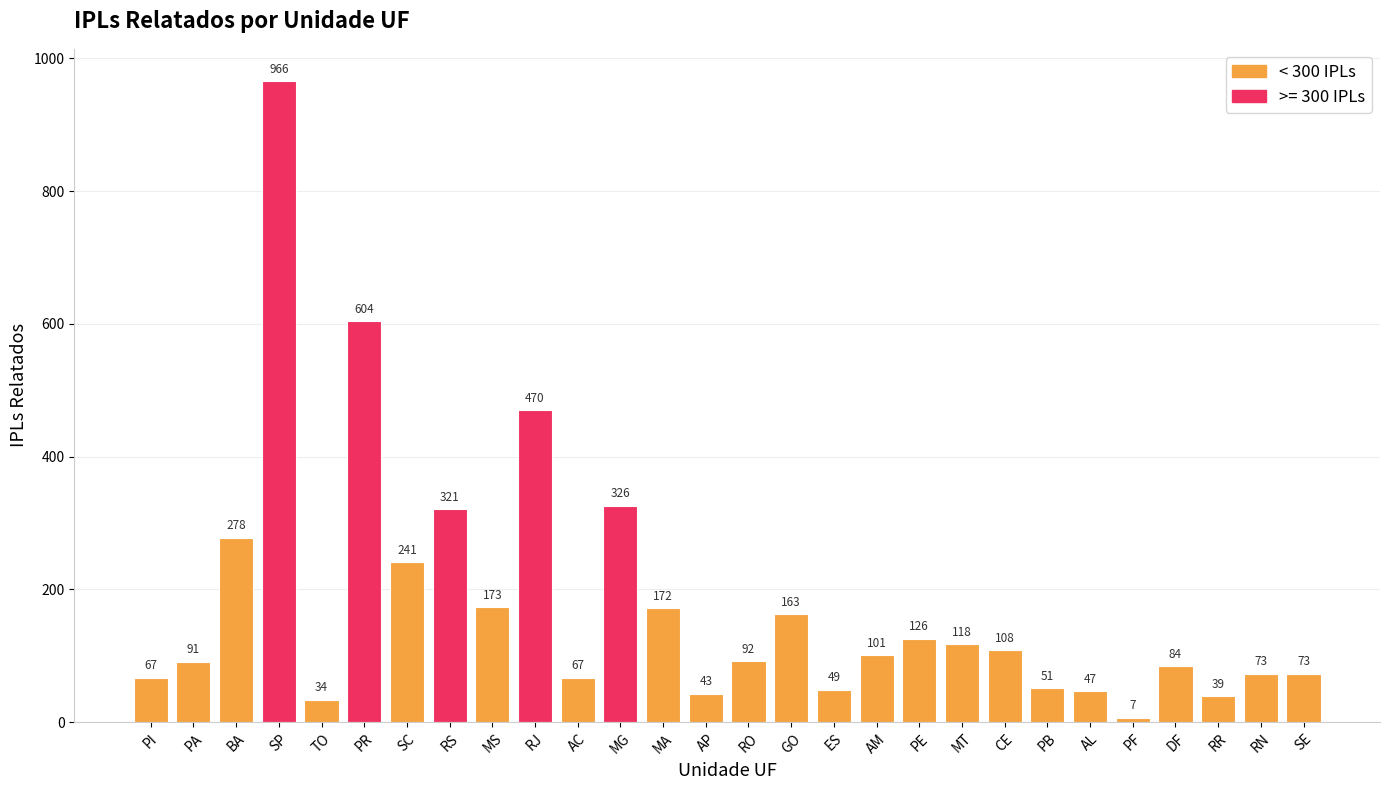

What is the difference between the maximum and minimum values?

959